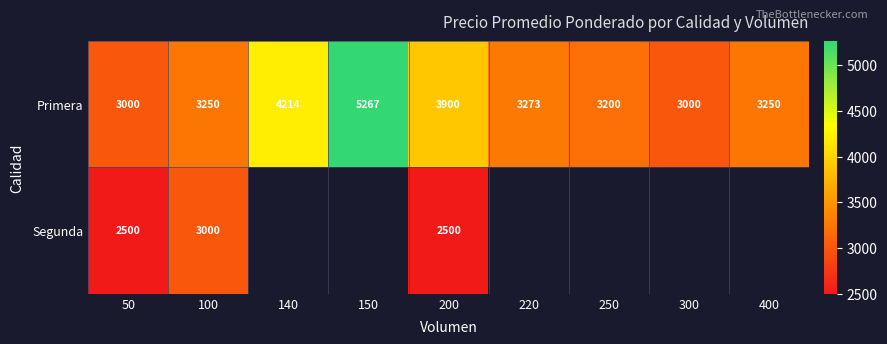

True or false: Primera has a value of 3000 at 50.

True